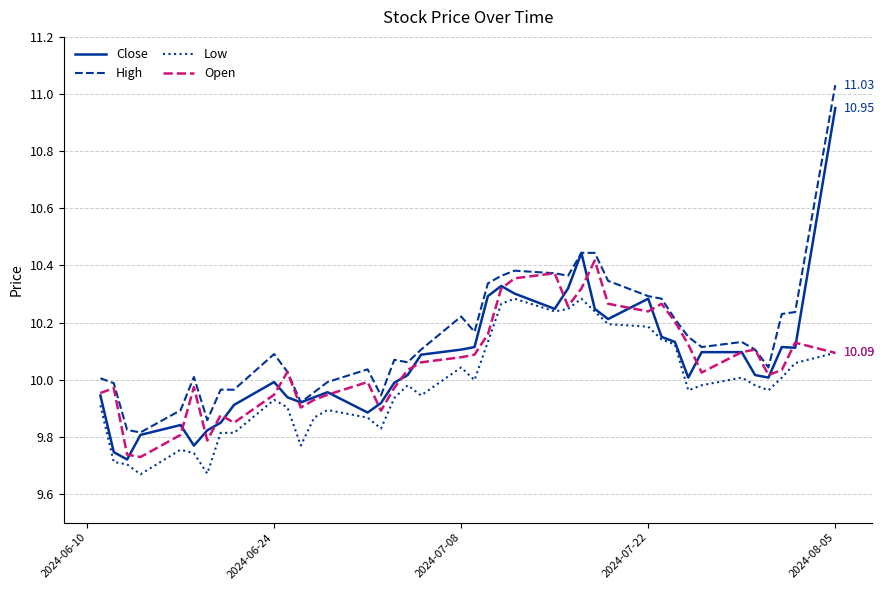

Which series has the largest total across all categories?

High